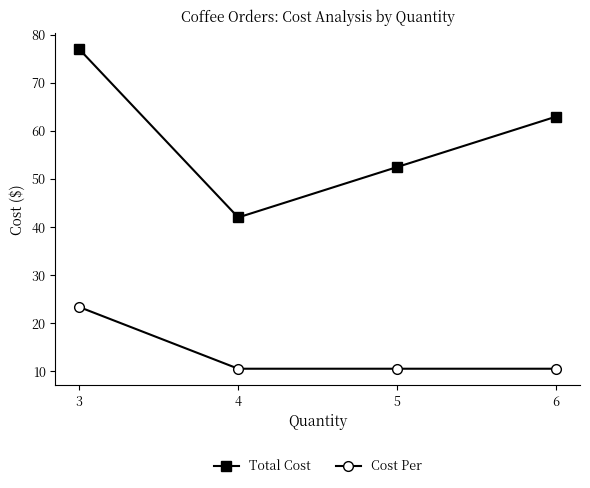

In Total Cost, how many points are lower than both neighbors (excluding endpoints)?

1